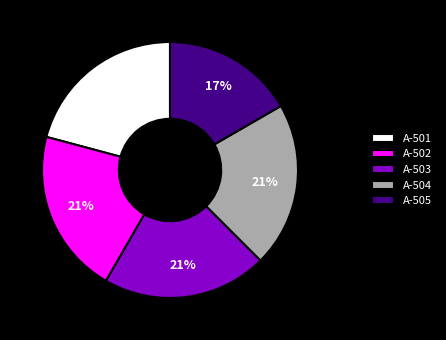

Is there any slice that represents more than half of the pie?

No